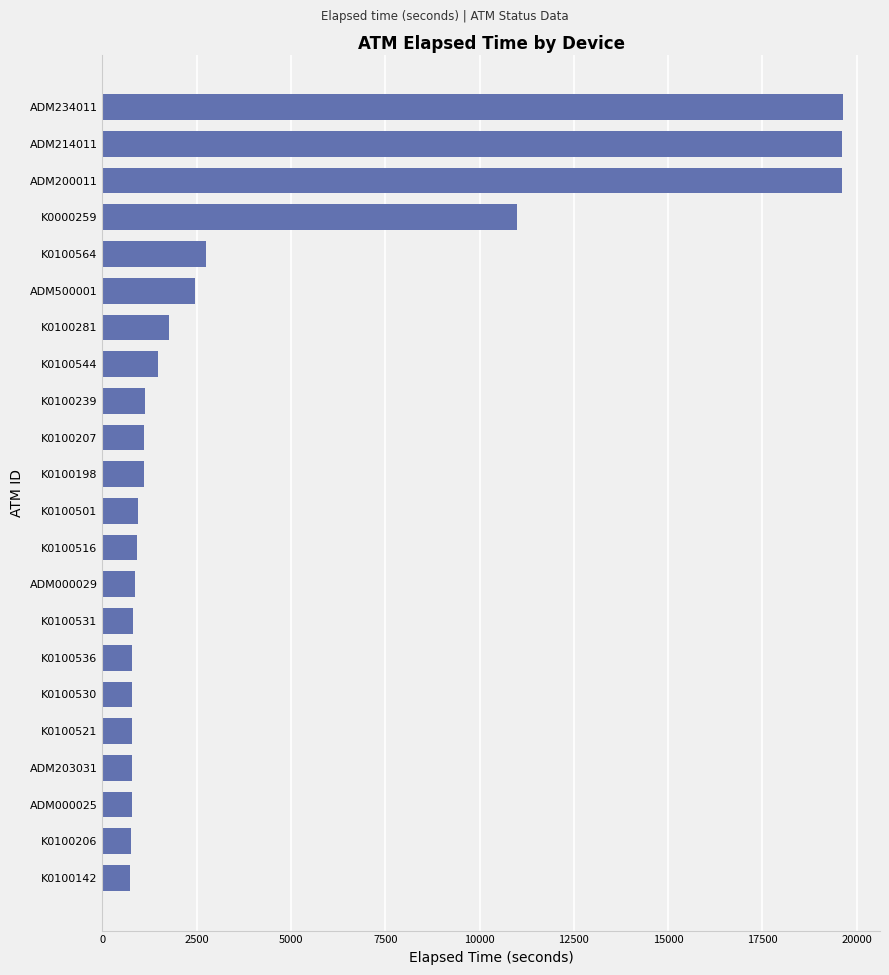

What is the sum of all values?

90637